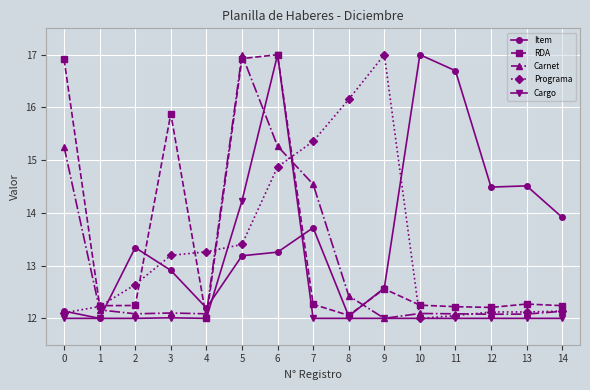

What are all the series names shown in the legend?

Item, RDA, Carnet, Programa, Cargo